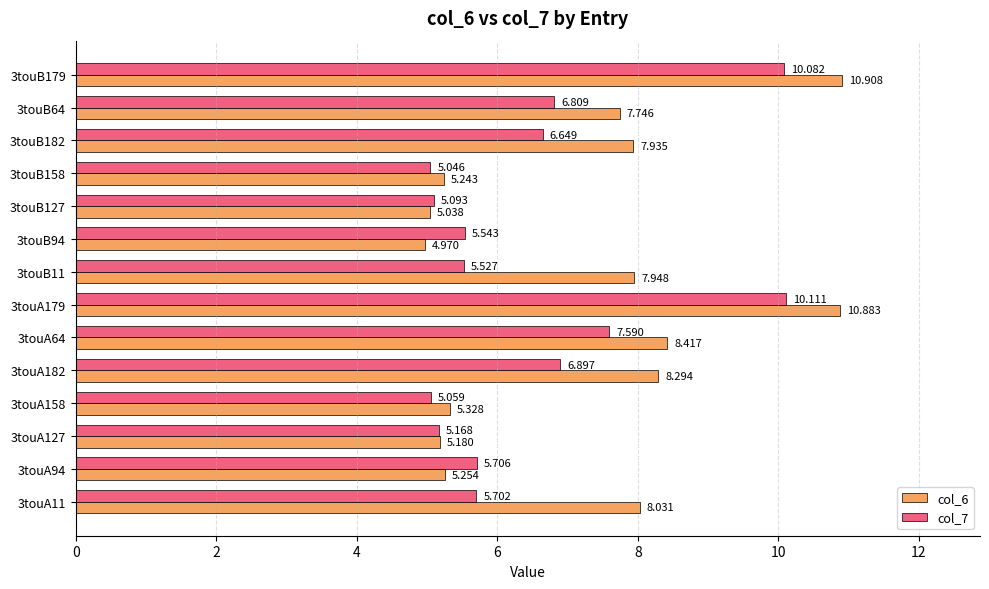

How many data points does each series have?

14